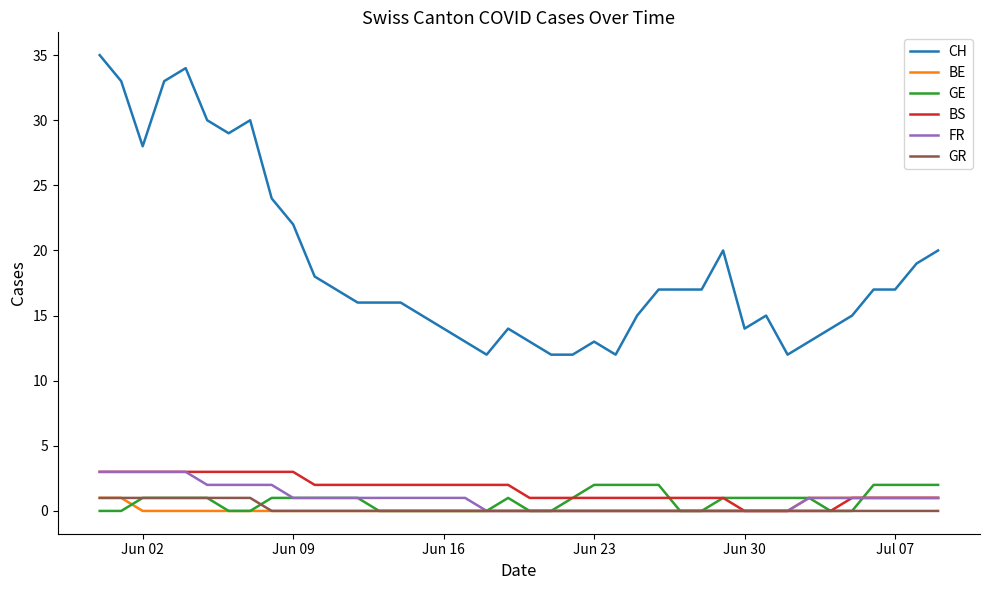

Is this an area chart (filled region under the line)?

No